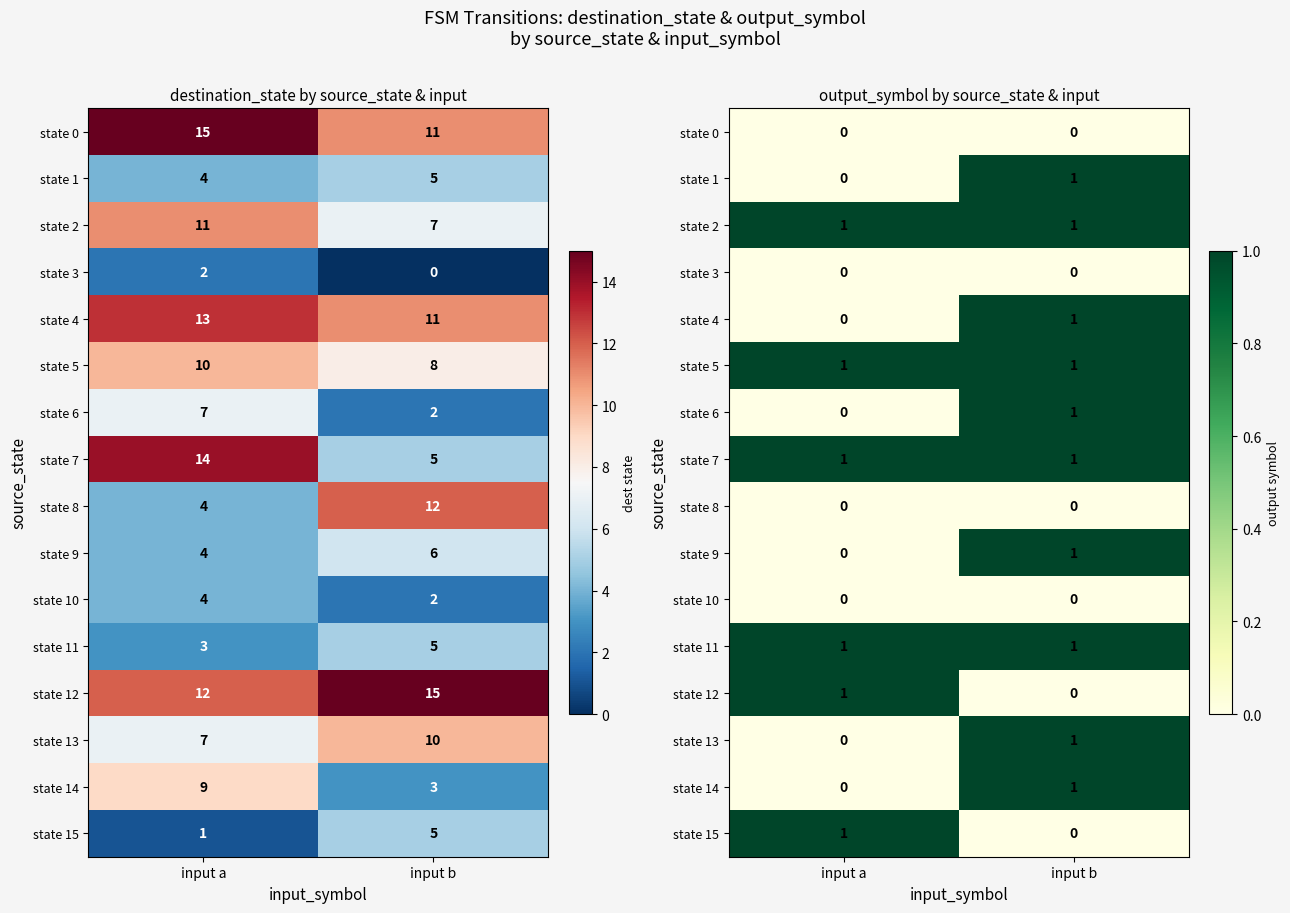

What is the approximate value of state 2 at input b?

1